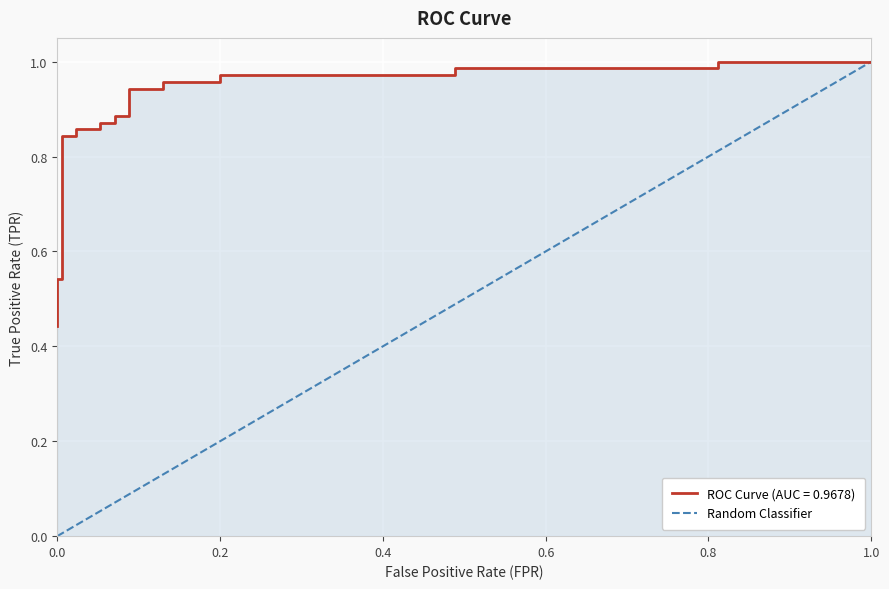

Is this an area chart (filled region under the line)?

No